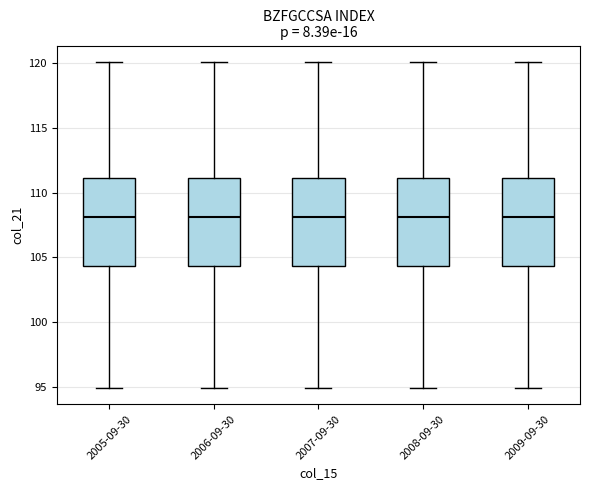

Where is the lower edge of the box for 2008-09-30 on the y-axis? The values are not printed on the chart, so give them approximately, as read against the axis.

104.5